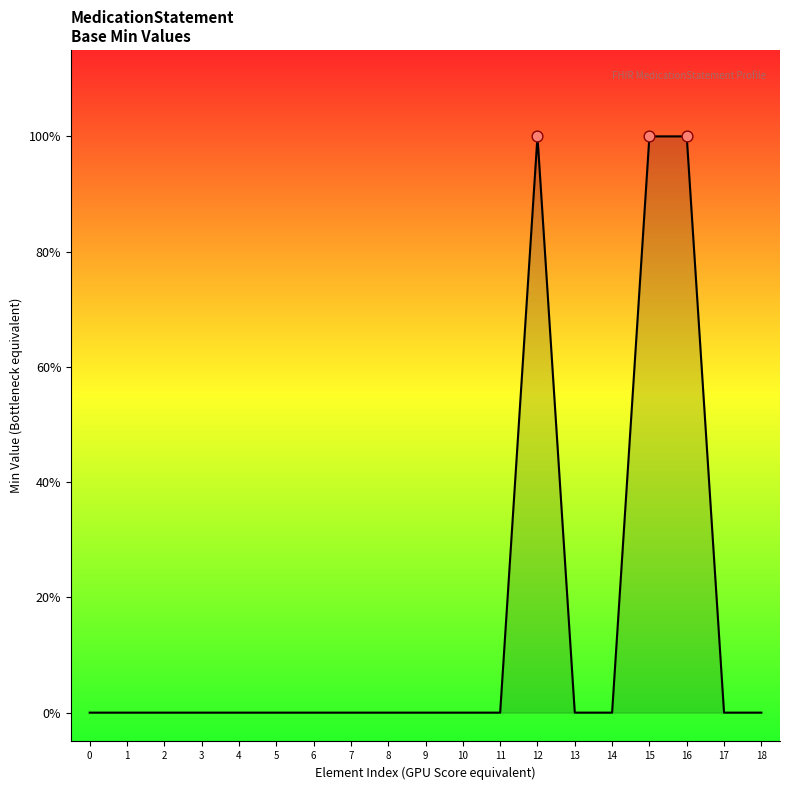

Which has a higher value, 16 or 8?

16